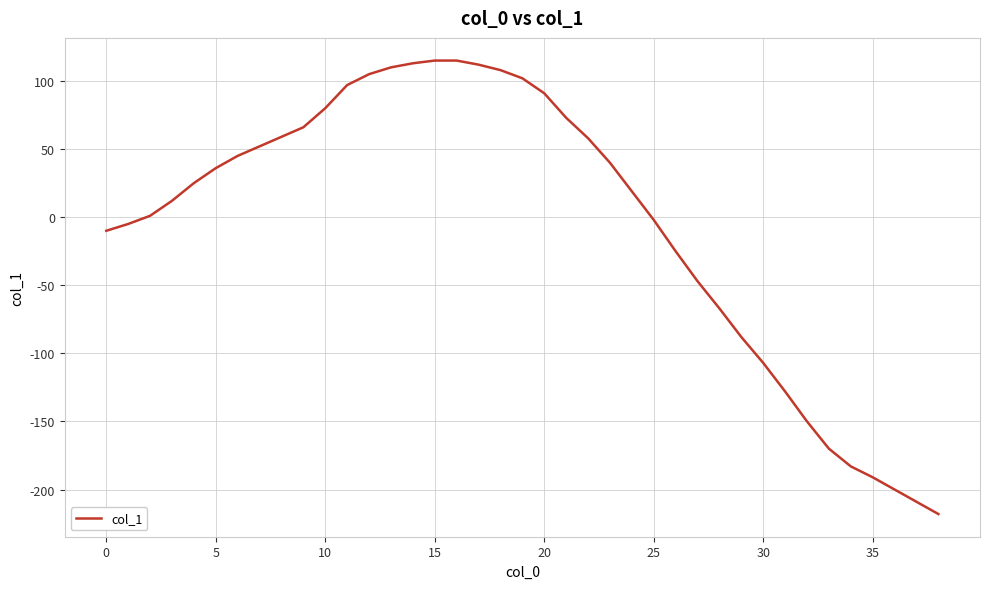

What is the difference between the maximum and minimum values?

333